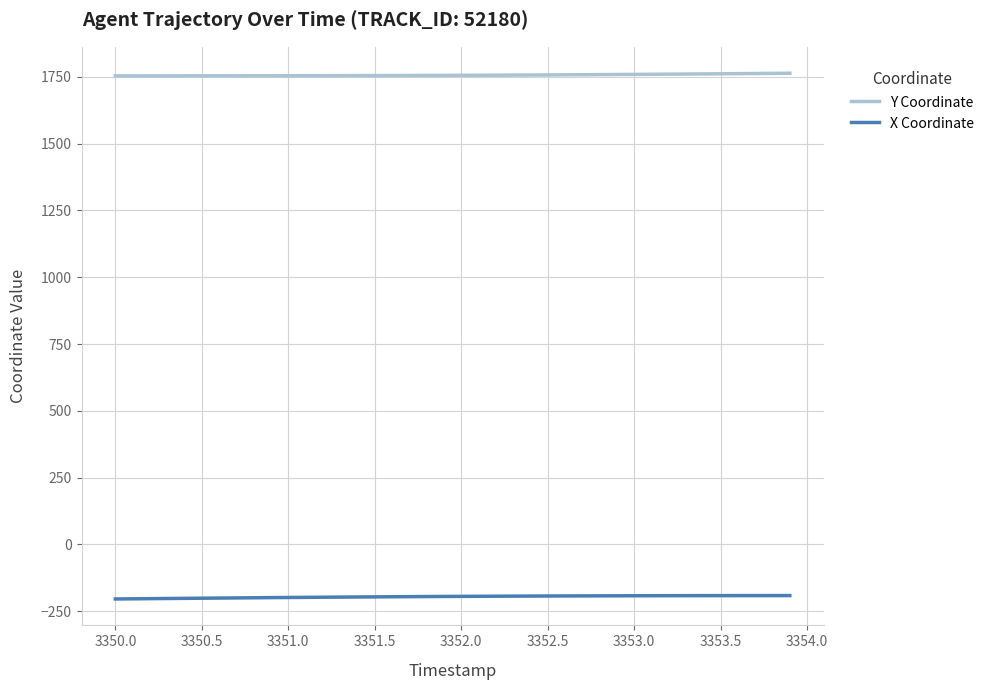

True or false: X Coordinate has more than 2 interior local peaks.

False